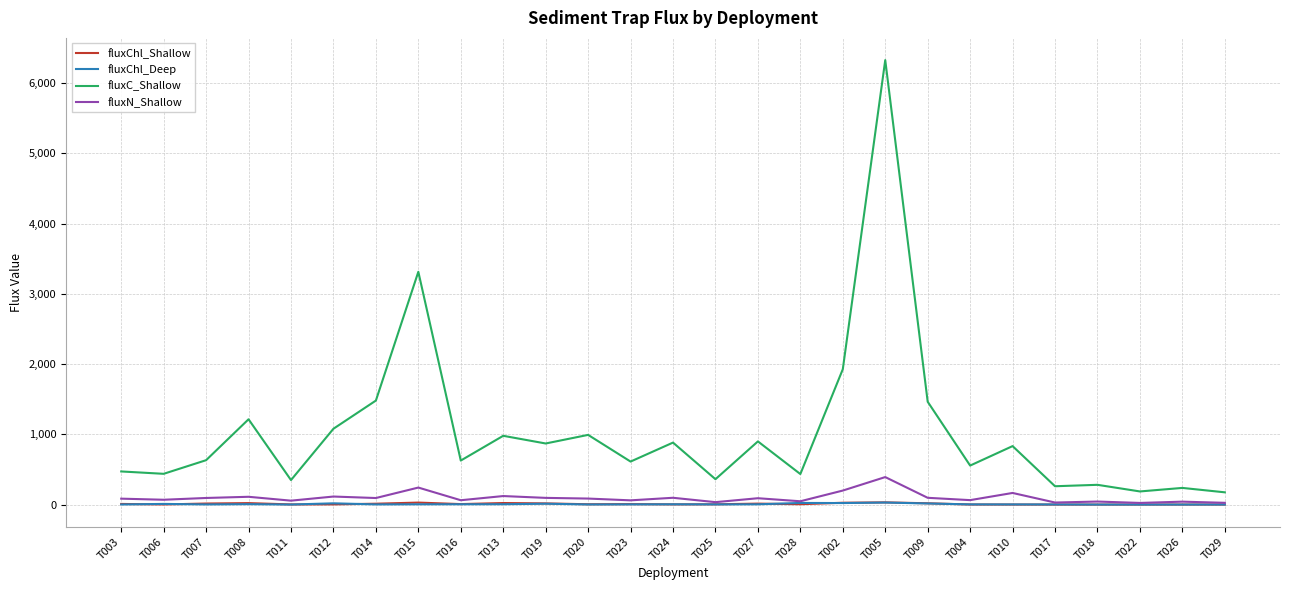

The value of fluxChl_Deep at T011 is 0.5. True or false?

True